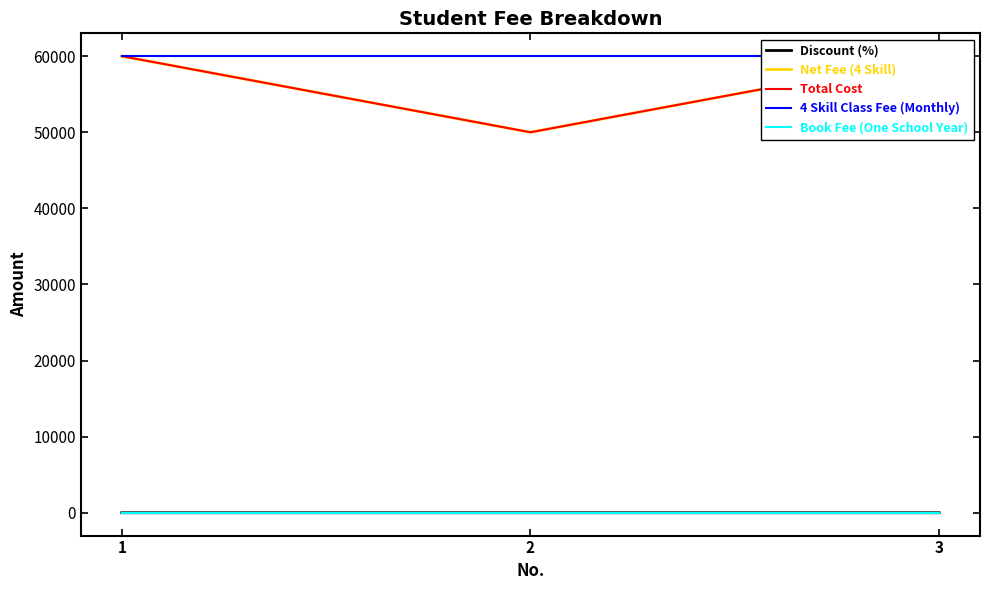

Where is Net Fee (4 Skill) nearest to the value 55000?

1